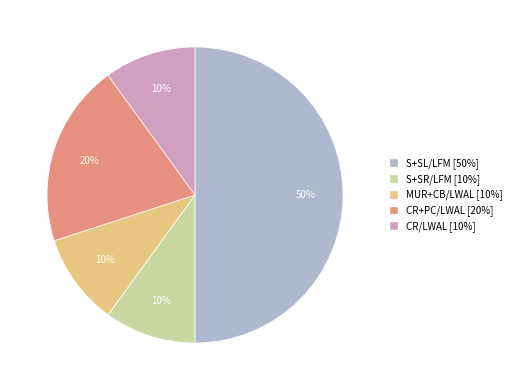

Which category has the biggest portion of the pie?

S+SL/LFM